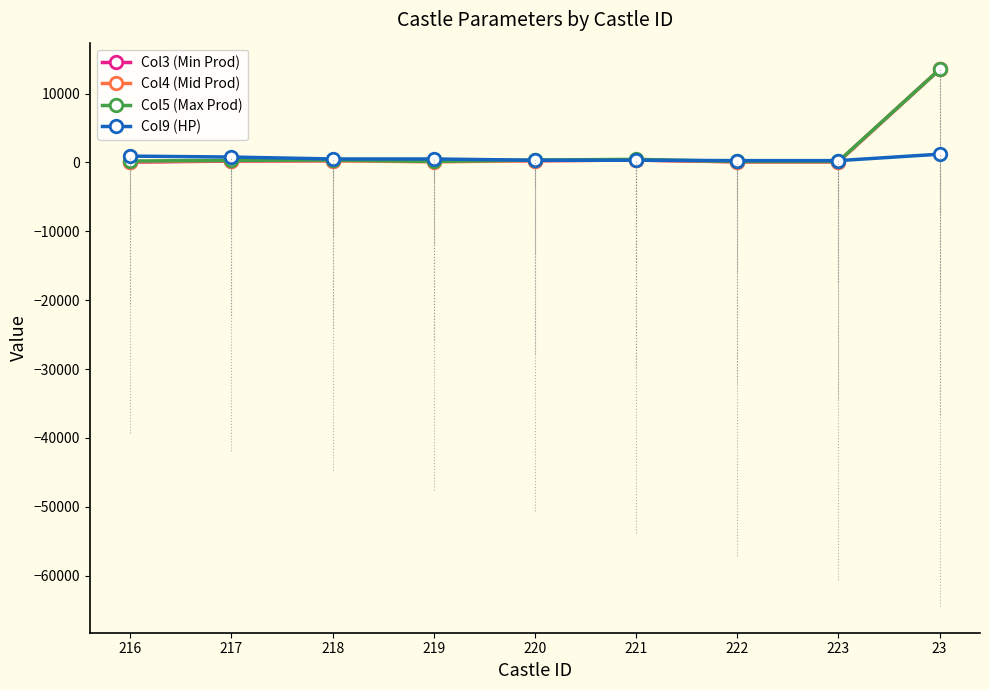

How many lines are shown in the chart?

4